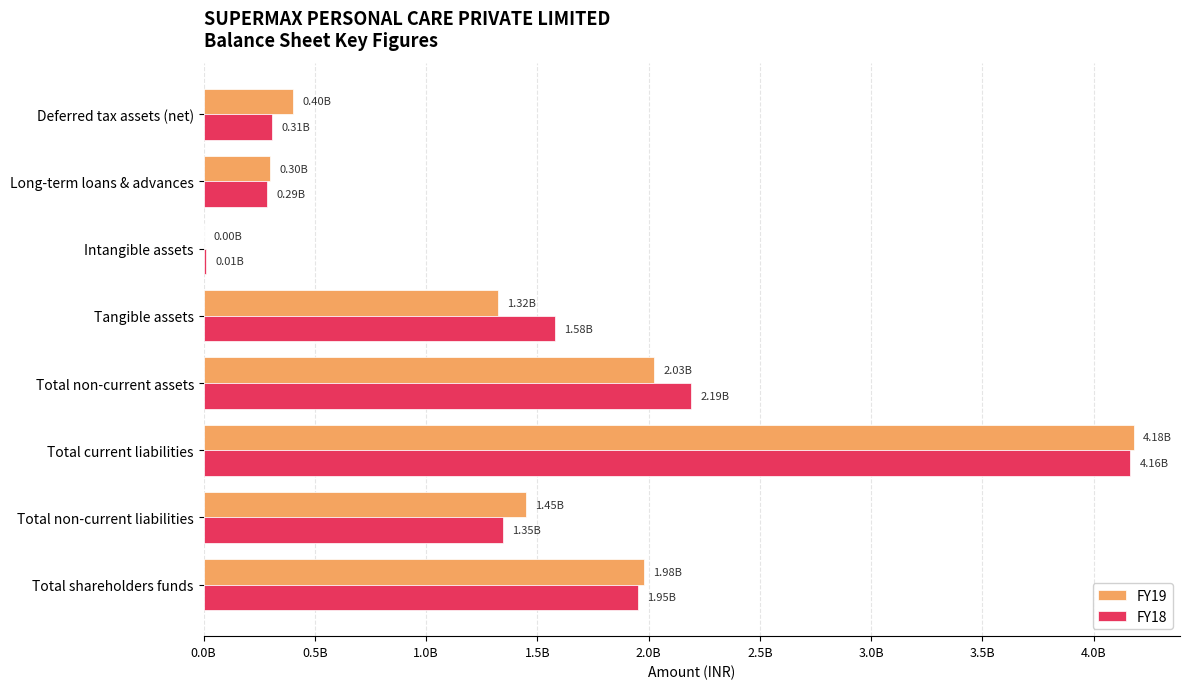

What is the sum of all FY18 values?

11836800000